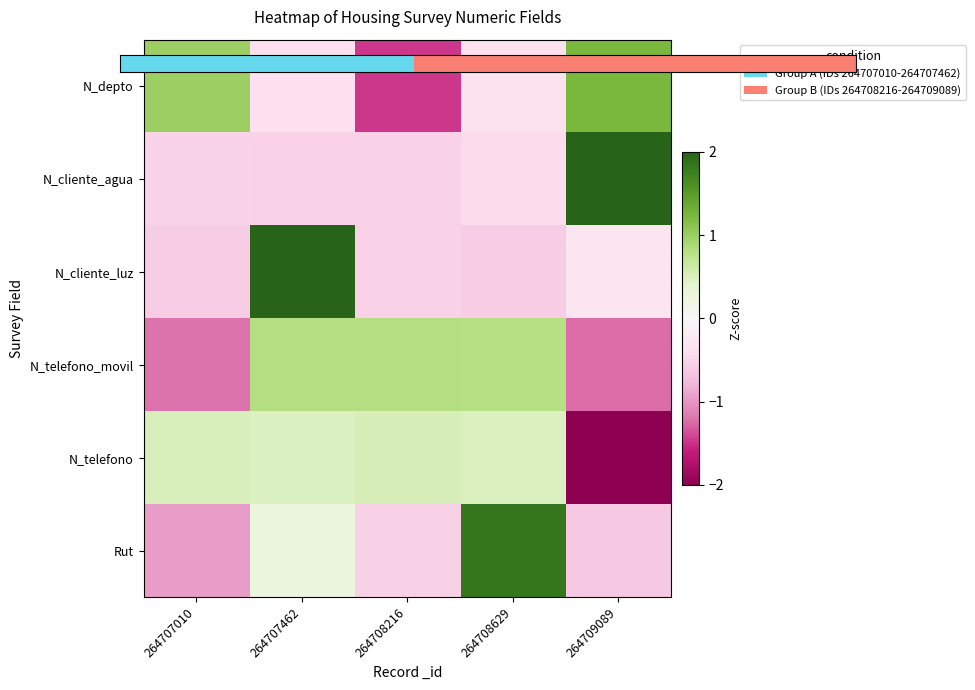

Count the number of data series in this chart.

6